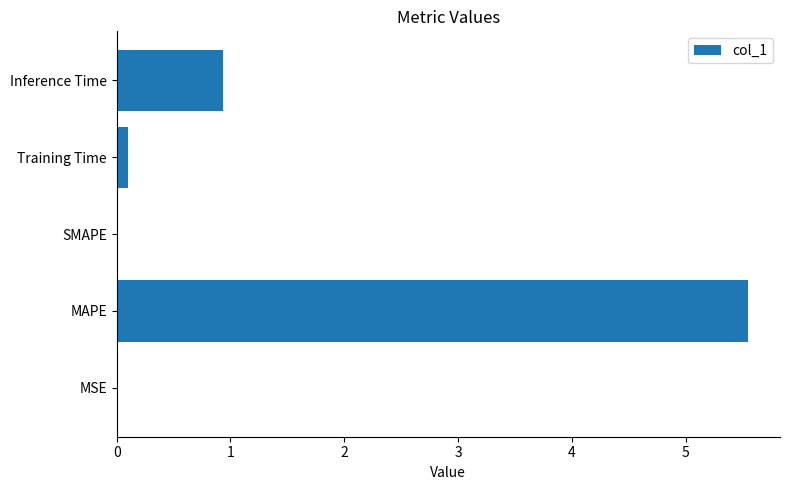

Where is the data nearest to the value 2?

Inference Time